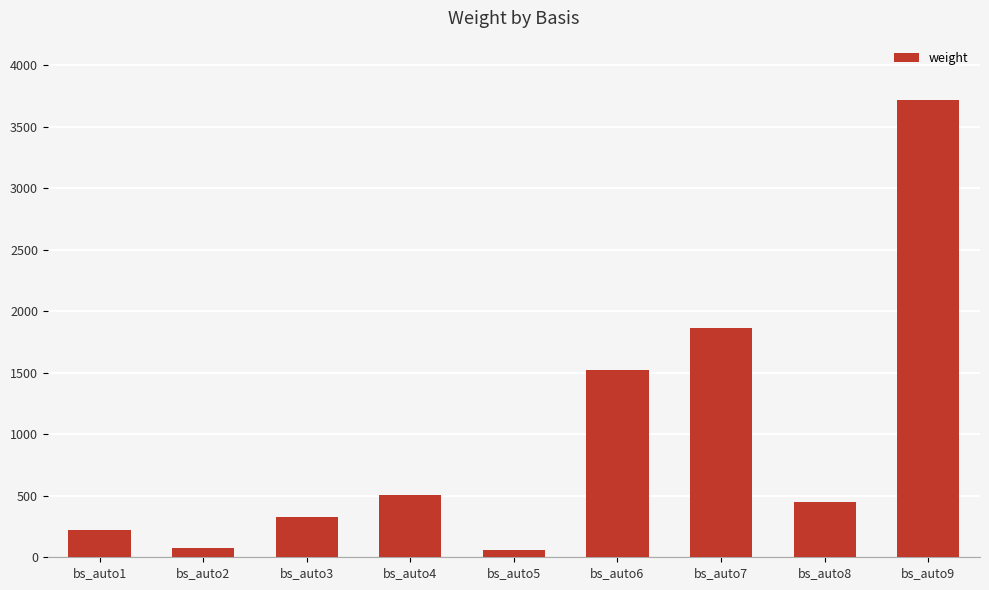

What is the value of the 2nd bar from the left?

79